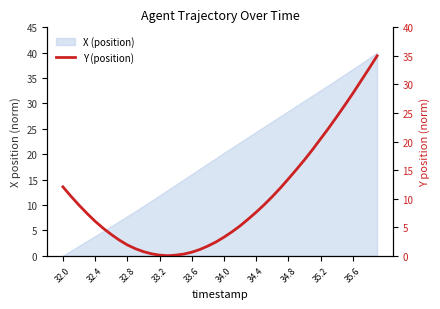

True or false: the data shows 1.7 at 18.

True